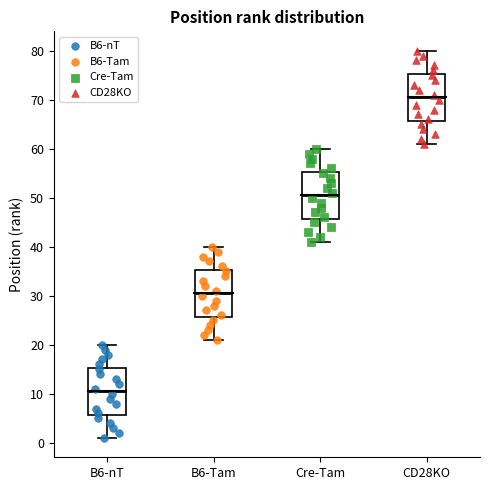

Reading left to right, transcribe this box plot: for each box, give where its median line is, the range the box spans, and where its two whiskers end, as read against the y-axis. The values are not printed on the chart, so give them approximately, as read against the axis.

B6-nT: median 11, box 6 to 15, whiskers 1 to 20
B6-Tam: median 31, box 26 to 35, whiskers 21 to 40
Cre-Tam: median 51, box 46 to 55, whiskers 41 to 60
CD28KO: median 71, box 66 to 75, whiskers 61 to 80